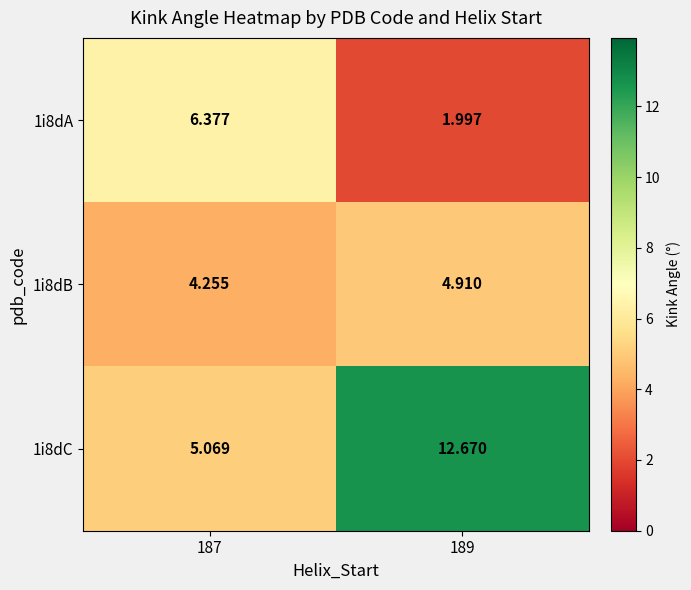

Is the value of 1i8dB at 187 greater than the value of 1i8dA at 189?

Yes